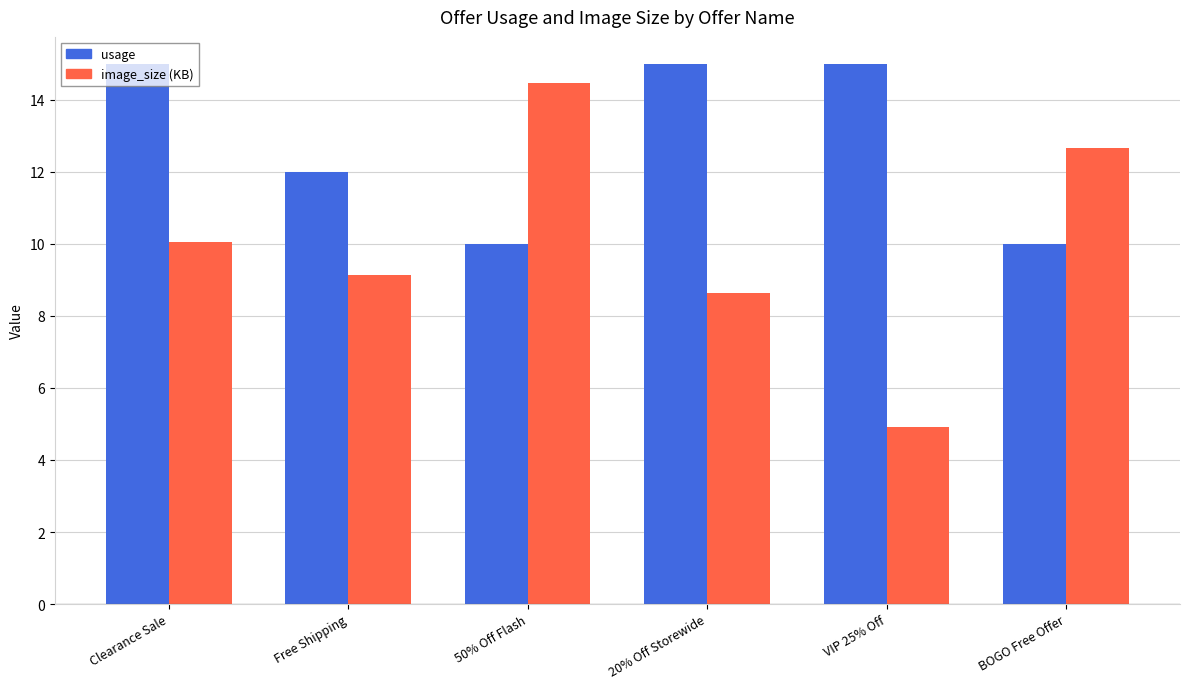

Reading left to right, what are all the values shown in this chart?

usage: 15.0	12.0	10.0	15.0	15.0	10.0
image_size (KB): 10.1	9.1	14.5	8.6	4.9	12.7